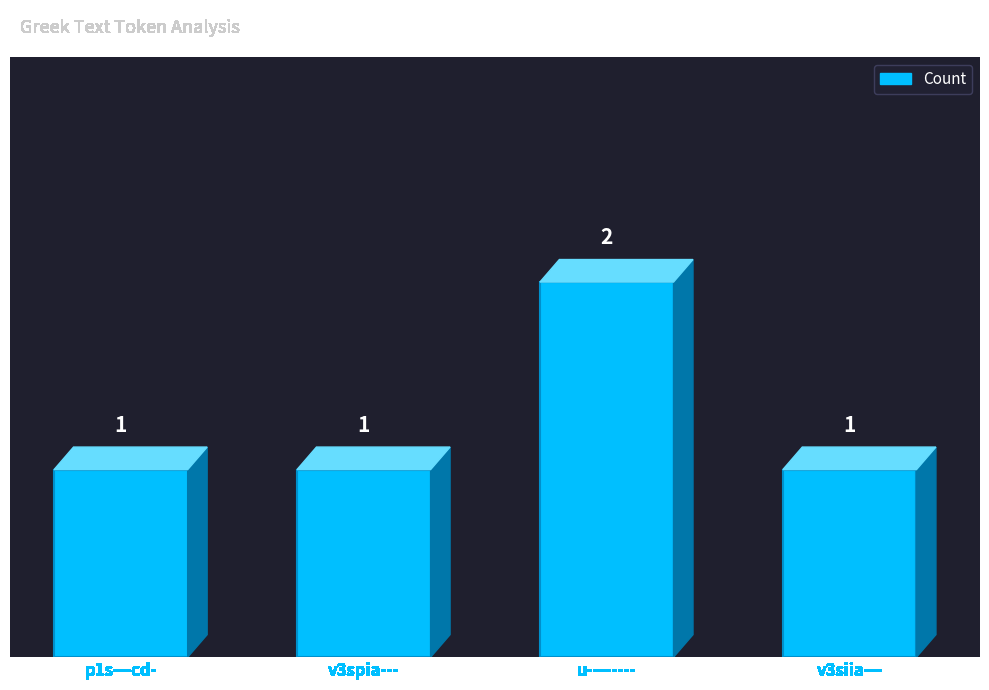

At which category does the chart reach its peak across all series?

u--------